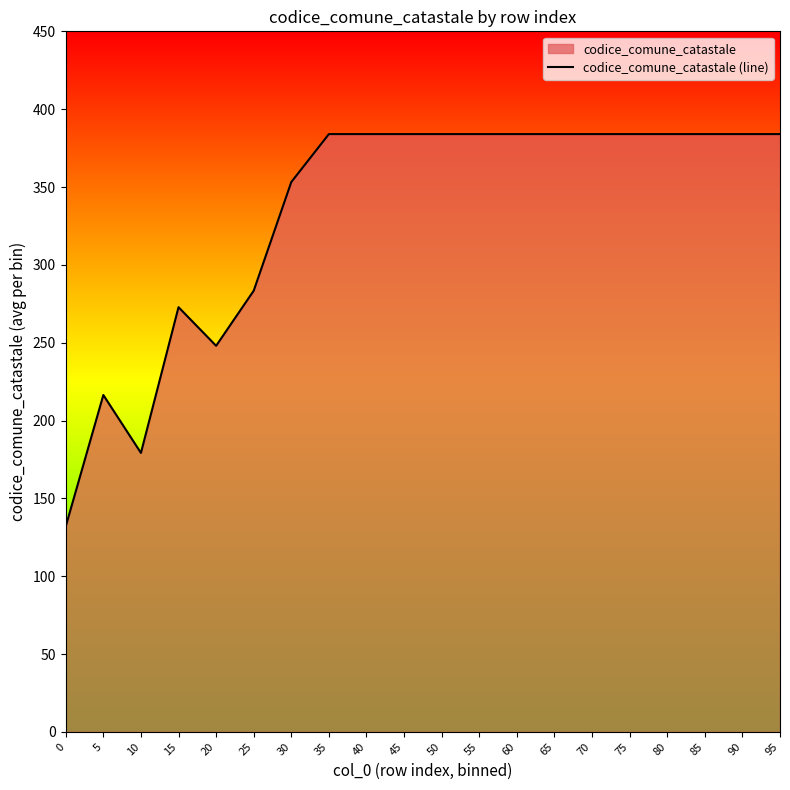

What is the value of the 6th point from the left?

283.4